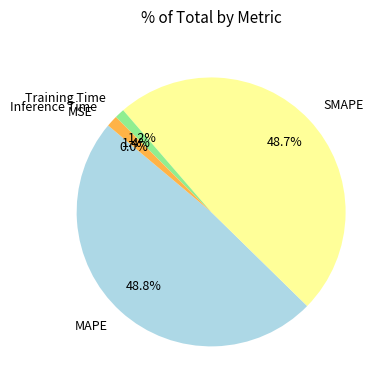

Is Inference Time the majority of the pie?

No